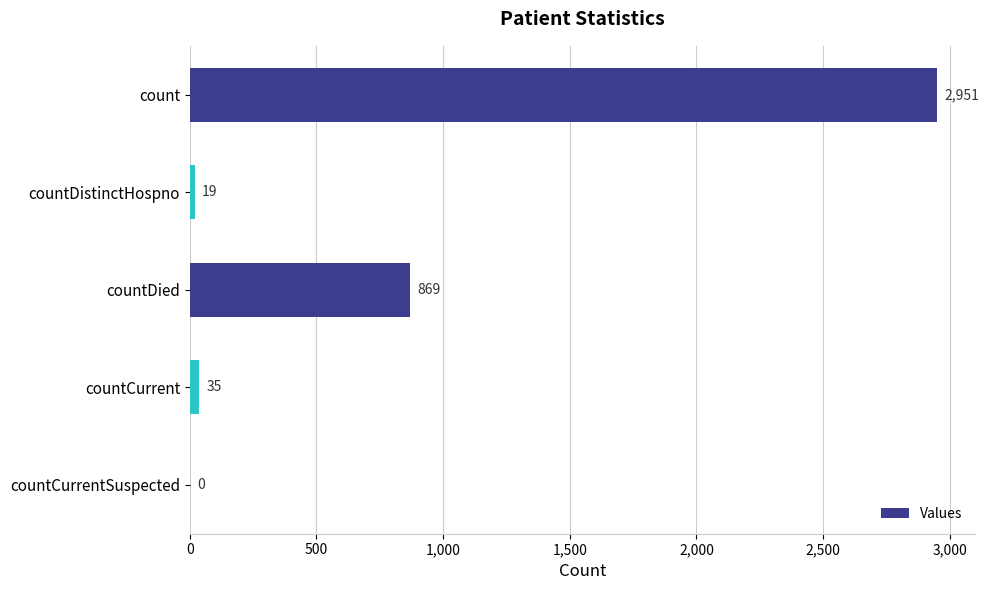

Are the bars horizontal?

Yes